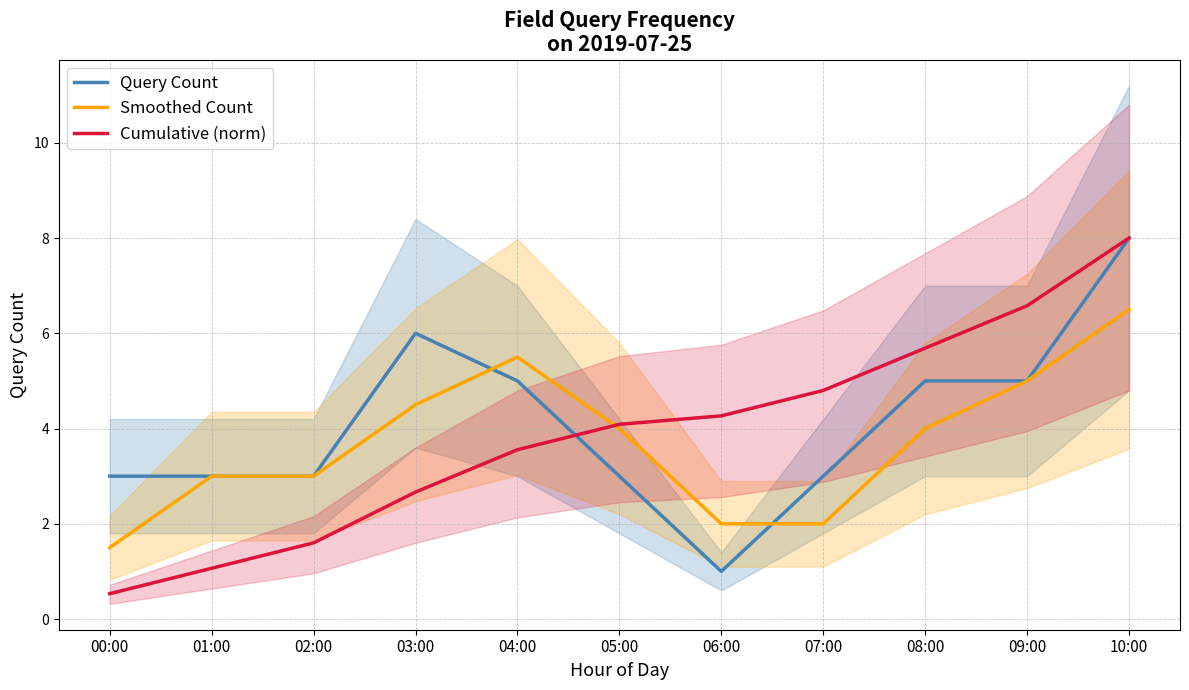

Reading left to right, transcribe all the data shown in this chart.

Query Count: 3.0	3.0	3.0	6.0	5.0	3.0	1.0	3.0	5.0	5.0	8.0
Smoothed Count: 1.5	3.0	3.0	4.5	5.5	4.0	2.0	2.0	4.0	5.0	6.5
Cumulative (norm): 0.5	1.1	1.6	2.7	3.6	4.1	4.3	4.8	5.7	6.6	8.0